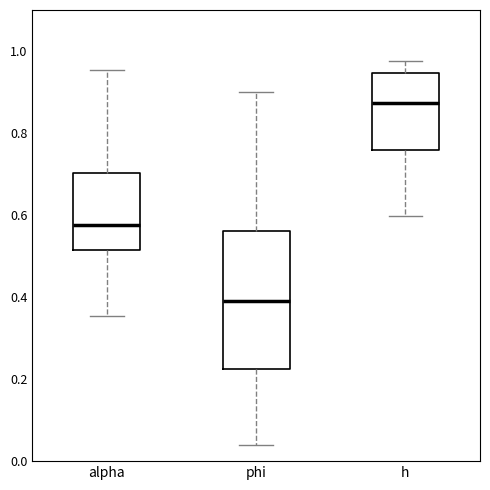

Reading left to right, read every box against the y-axis: the position of its median line, the range the box covers, and the ends of its whiskers. The values are not printed on the chart, so give them approximately, as read against the axis.

alpha: median 0.58, box 0.52 to 0.70, whiskers 0.36 to 0.96
phi: median 0.38, box 0.22 to 0.56, whiskers 0.04 to 0.90
h: median 0.88, box 0.76 to 0.94, whiskers 0.60 to 0.98